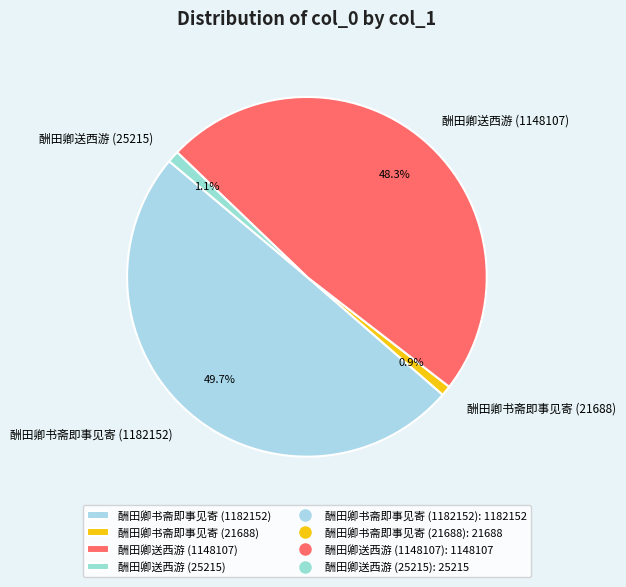

Which slice is the largest?

酬田卿书斋即事见寄 (1182152)